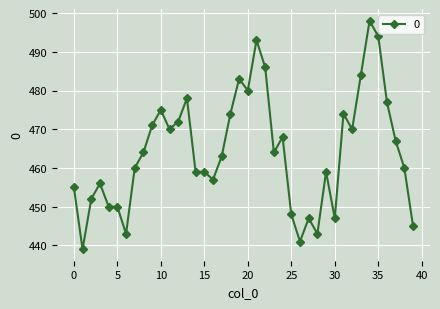

What is the value of the 33rd point from the left?

470